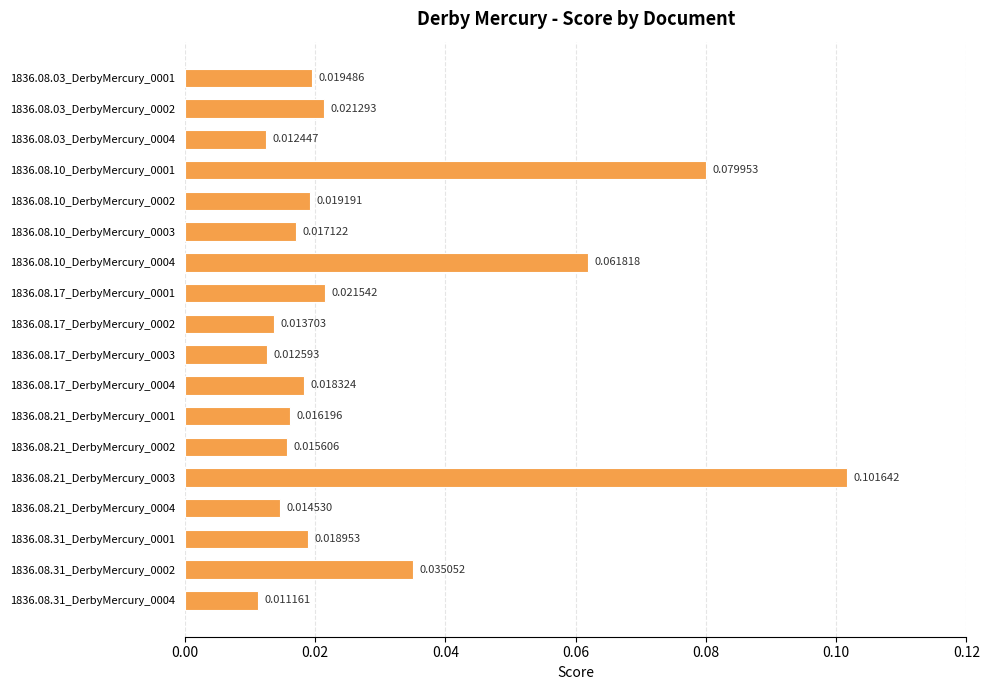

List the labels in order of value, largest first.

1836.08.21_DerbyMercury_0003, 1836.08.10_DerbyMercury_0001, 1836.08.10_DerbyMercury_0004, 1836.08.31_DerbyMercury_0002, 1836.08.17_DerbyMercury_0001, 1836.08.03_DerbyMercury_0002, 1836.08.03_DerbyMercury_0001, 1836.08.10_DerbyMercury_0002, 1836.08.31_DerbyMercury_0001, 1836.08.17_DerbyMercury_0004, 1836.08.10_DerbyMercury_0003, 1836.08.21_DerbyMercury_0001, 1836.08.21_DerbyMercury_0002, 1836.08.21_DerbyMercury_0004, 1836.08.17_DerbyMercury_0002, 1836.08.17_DerbyMercury_0003, 1836.08.03_DerbyMercury_0004, 1836.08.31_DerbyMercury_0004